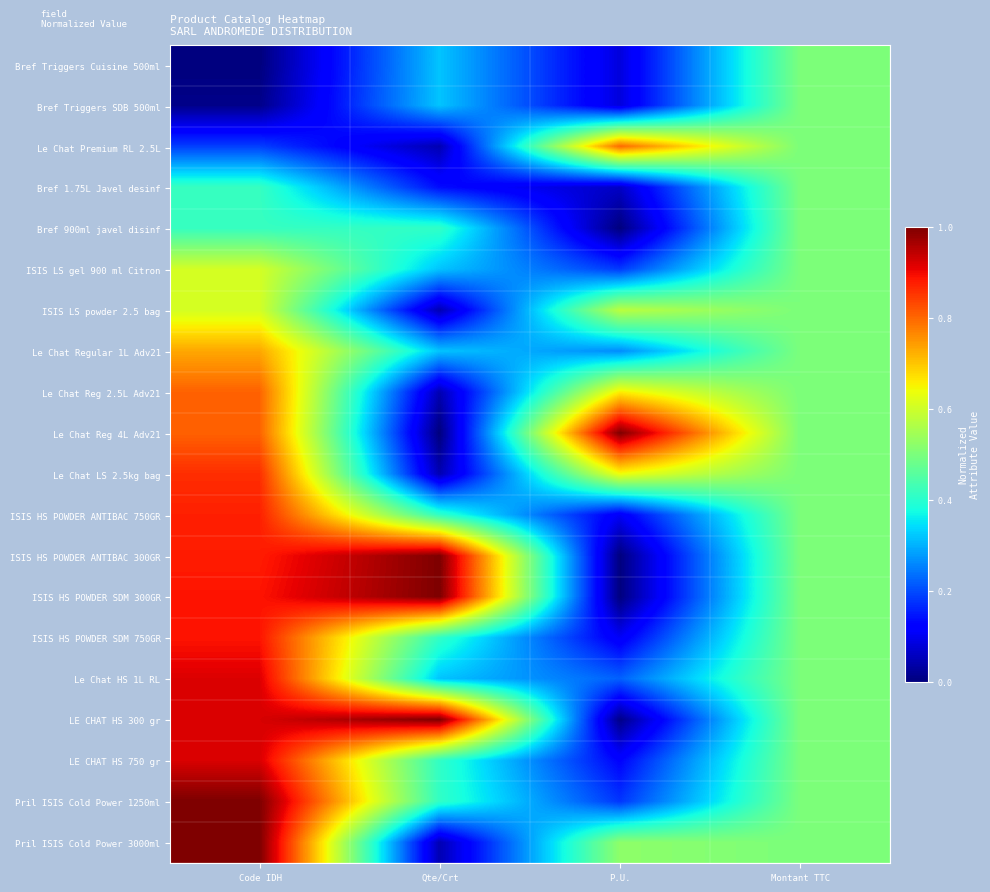

What is the maximum value shown in the chart?

1.0